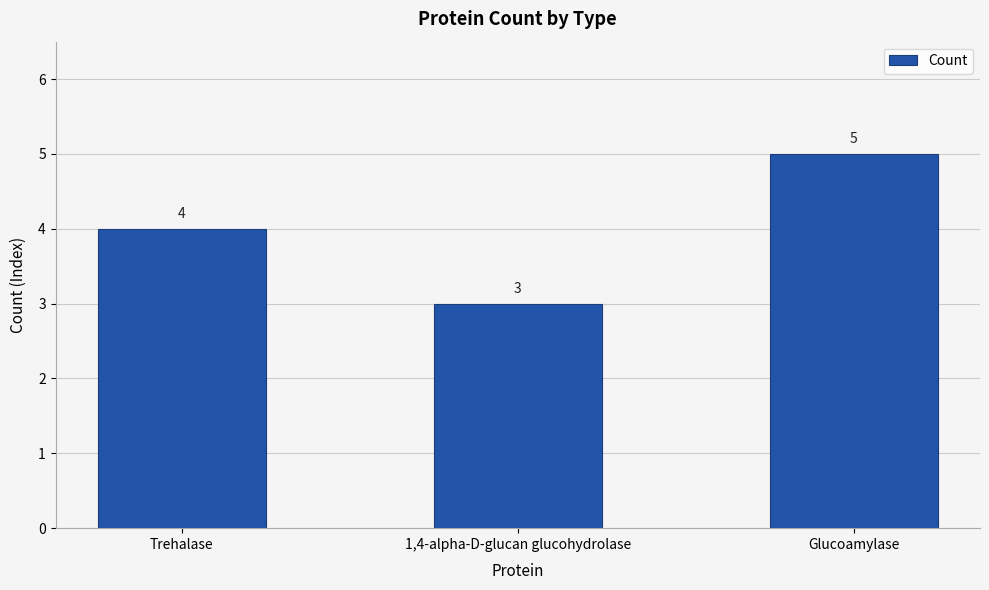

How many data points are less than 4?

1